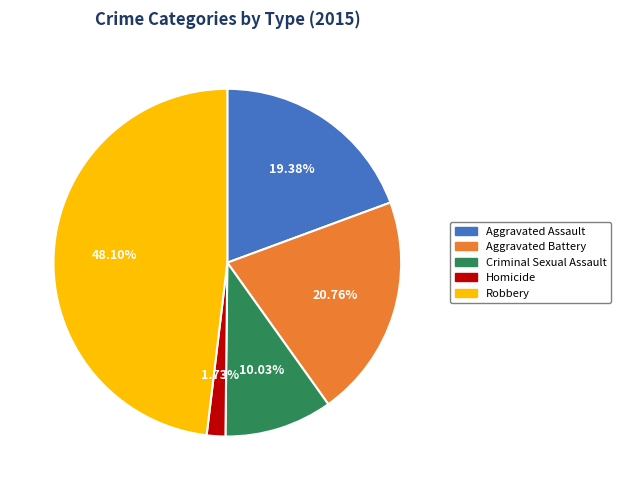

Is the sum of Criminal Sexual Assault and Robbery greater than half?

Yes